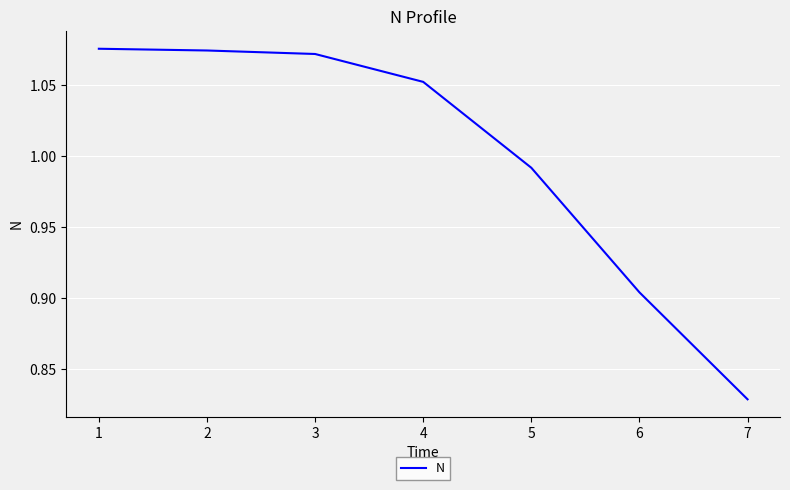

True or false: the data shows 1.7 at 4.

False